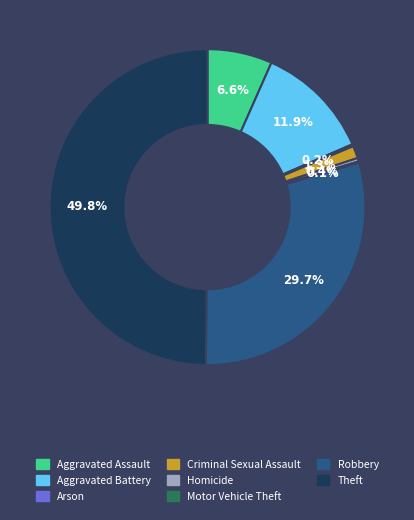

To the nearest percent, what is the average slice percentage?

12%